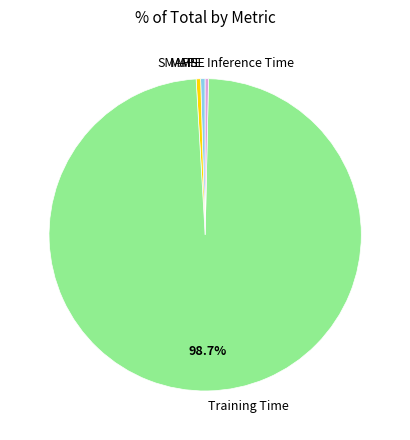

Which slice is the largest?

Training Time